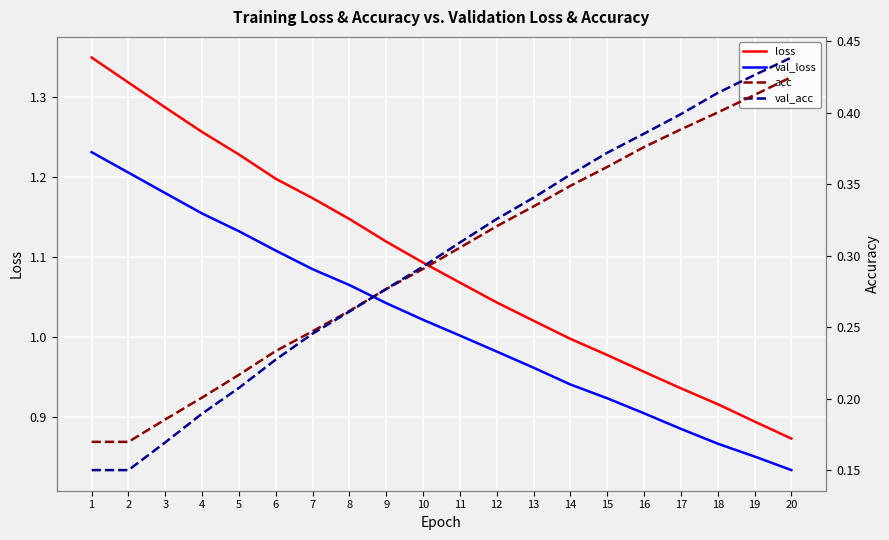

Reading left to right, extract all data points from this chart.

loss: 1=1.3	2=1.3	3=1.3	4=1.3	5=1.2	6=1.2	7=1.2	8=1.1	9=1.1	10=1.1	11=1.1	12=1.0	13=1.0	14=1.0	15=1.0	16=1.0	17=0.9	18=0.9	19=0.9	20=0.9
val_loss: 1=1.2	2=1.2	3=1.2	4=1.2	5=1.1	6=1.1	7=1.1	8=1.1	9=1.0	10=1.0	11=1.0	12=1.0	13=1.0	14=0.9	15=0.9	16=0.9	17=0.9	18=0.9	19=0.8	20=0.8
acc: 1=0.2	2=0.2	3=0.2	4=0.2	5=0.2	6=0.2	7=0.2	8=0.3	9=0.3	10=0.3	11=0.3	12=0.3	13=0.3	14=0.3	15=0.4	16=0.4	17=0.4	18=0.4	19=0.4	20=0.4
val_acc: 1=0.2	2=0.2	3=0.2	4=0.2	5=0.2	6=0.2	7=0.2	8=0.3	9=0.3	10=0.3	11=0.3	12=0.3	13=0.3	14=0.4	15=0.4	16=0.4	17=0.4	18=0.4	19=0.4	20=0.4